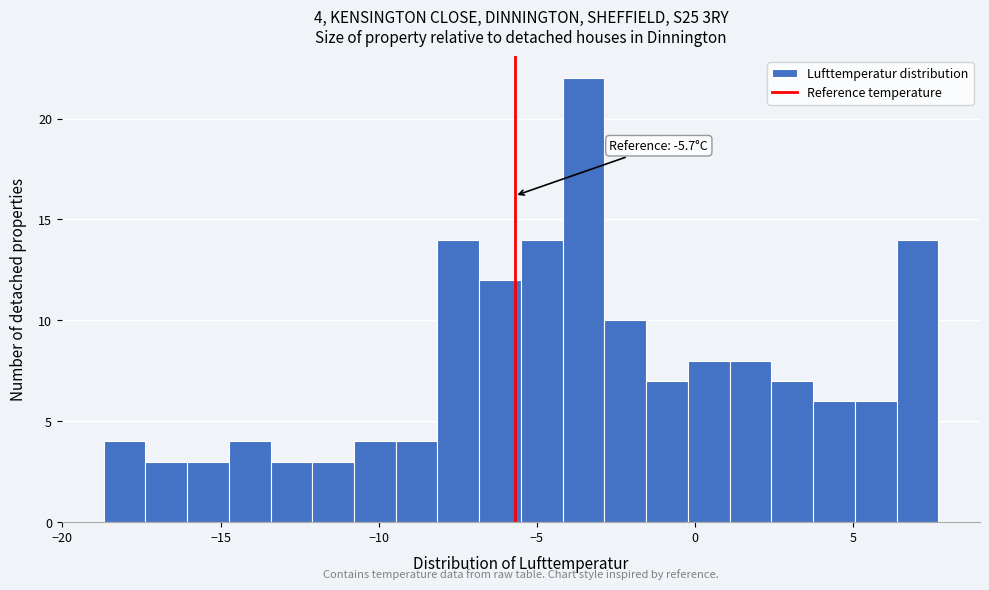

Around what value on the x-axis is the tallest bar? Give the approximate position of its centre, as read against the axis.

-3.5